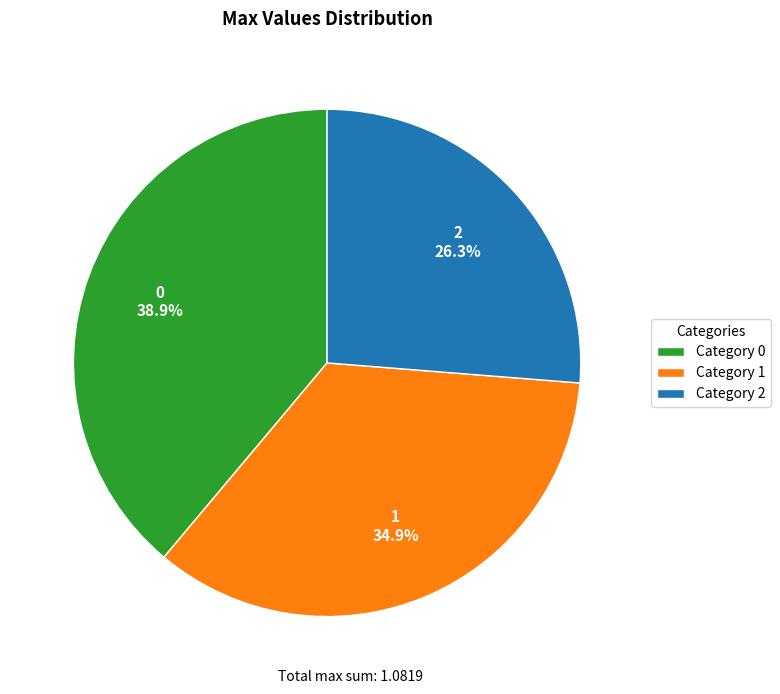

Is it true that 1 is 43% of the pie?

False